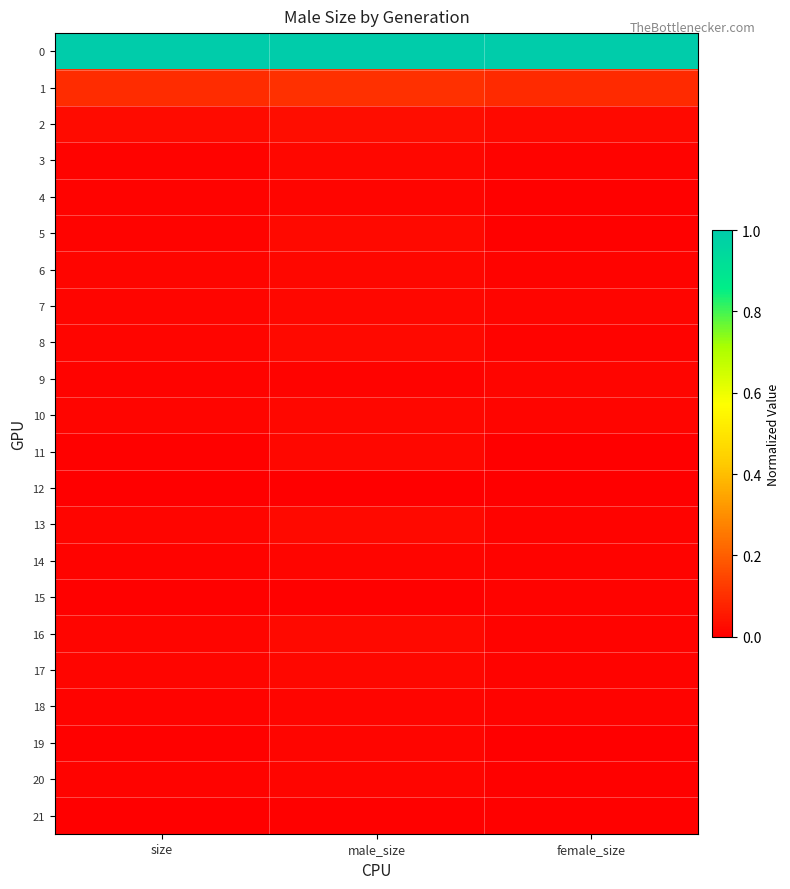

Which series changed the most between size and male_size?

11